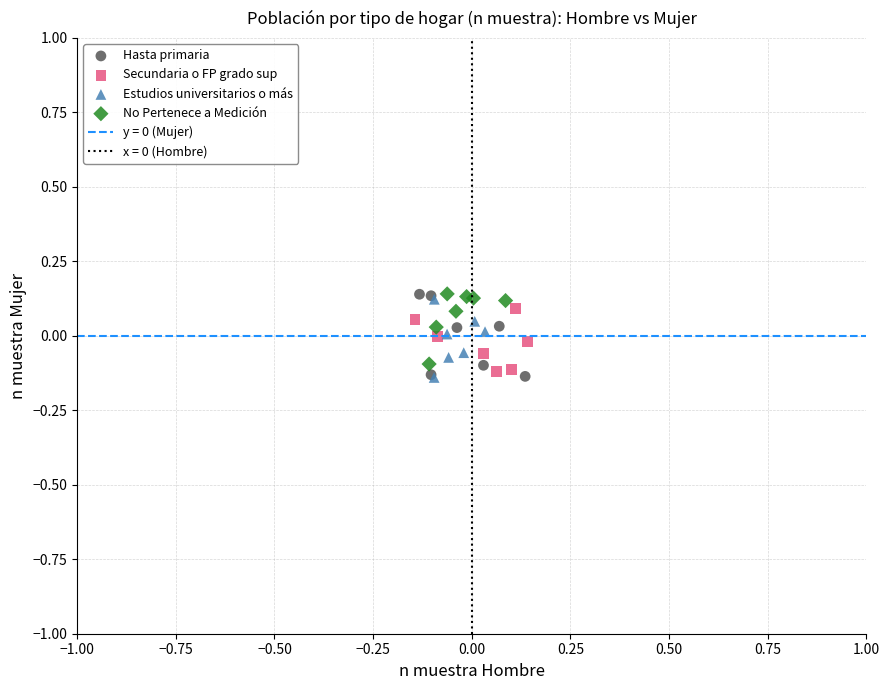

Which series has the widest spread of Y values?

Hasta primaria